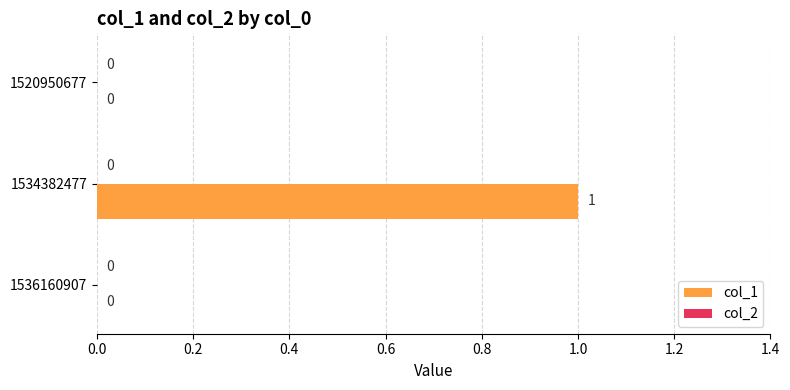

The chart shows a value of 0 at 1520950677. True or false?

True